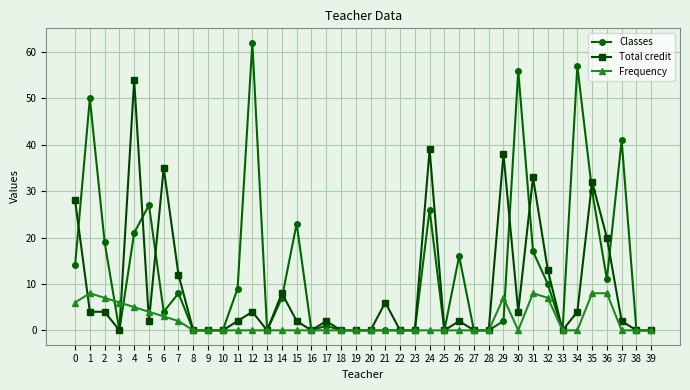

What is the sum of all Total credit values?

350